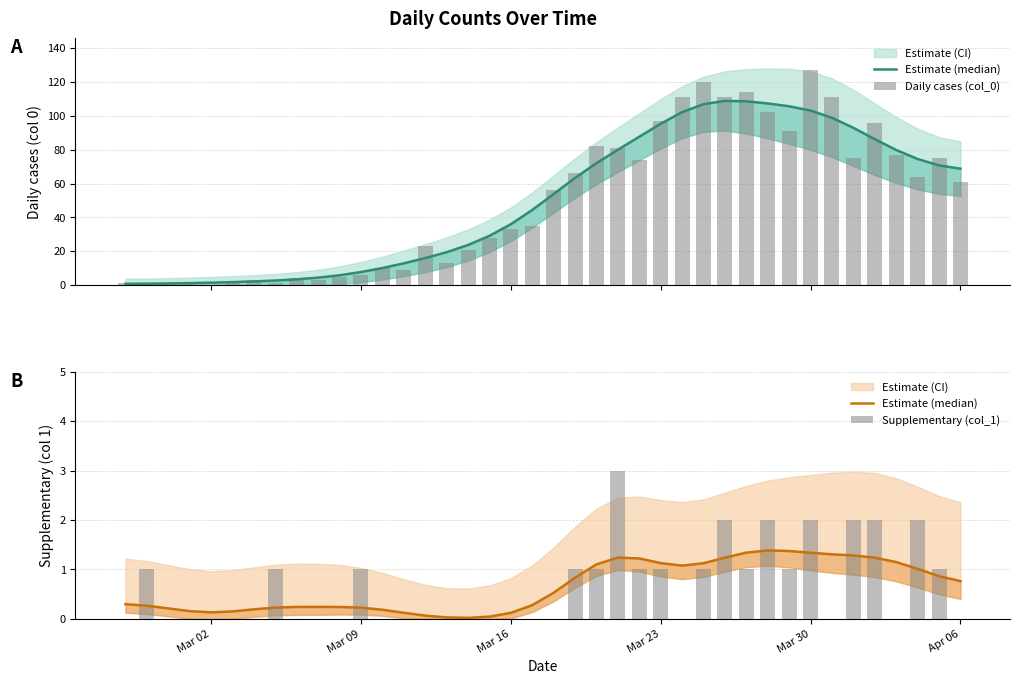

How many data points does each series have?

40